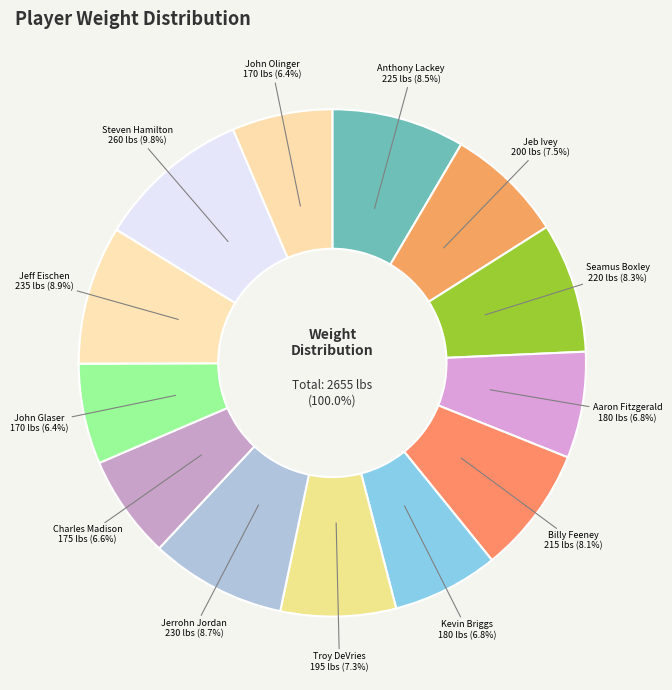

Which slice is the smallest?

John Glaser